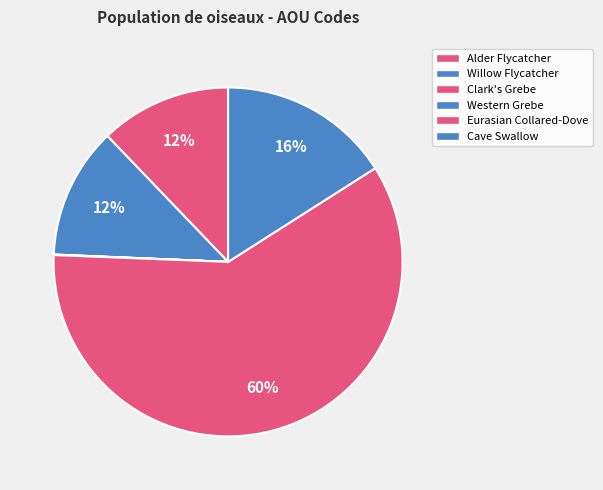

What is the change in value from Alder Flycatcher to Willow Flycatcher?

-1